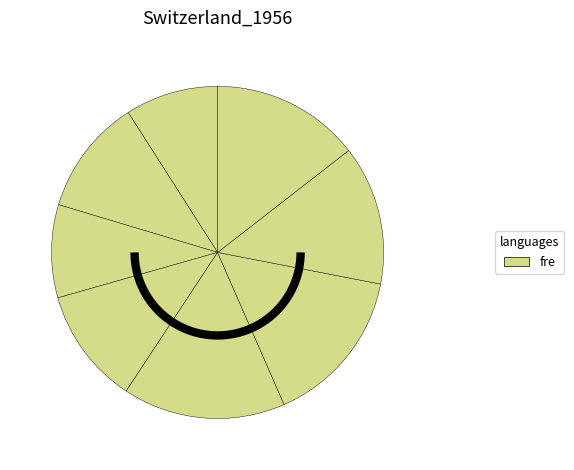

The pi slice represents 3% of the pie. True or false?

False